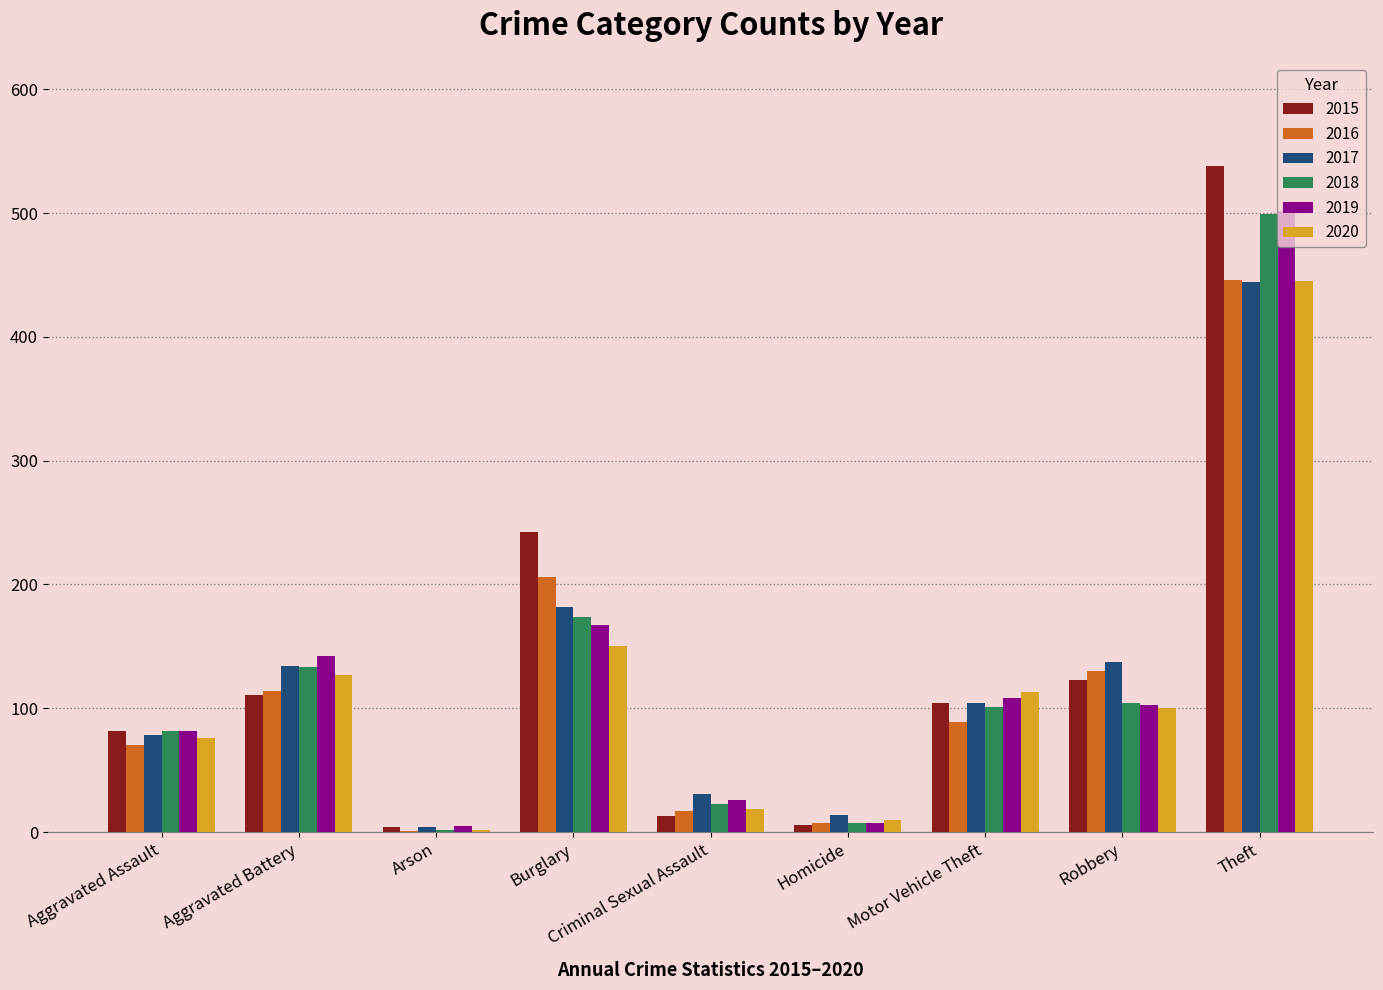

Which label corresponds to the largest value in the chart?

Theft